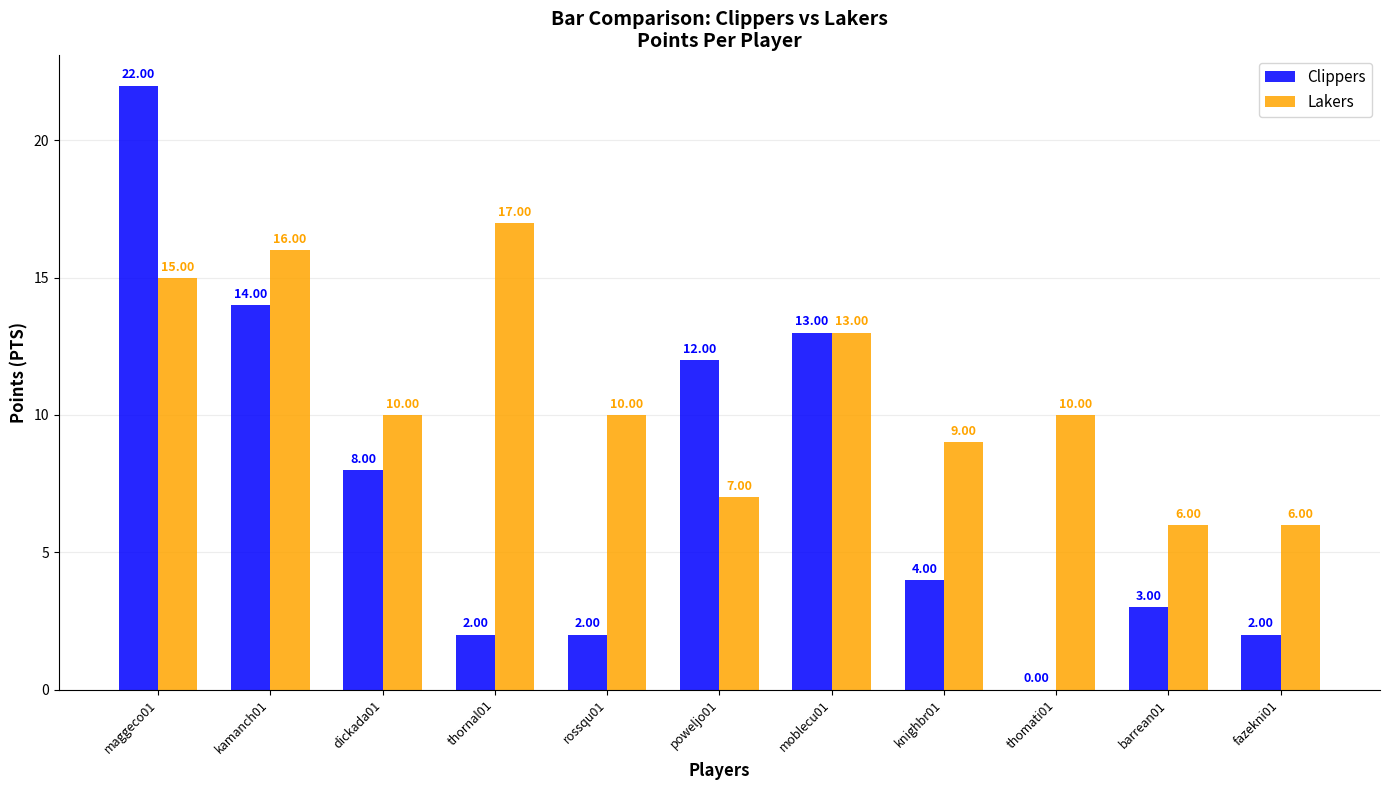

The value of Clippers at thornal01 is 2. True or false?

True